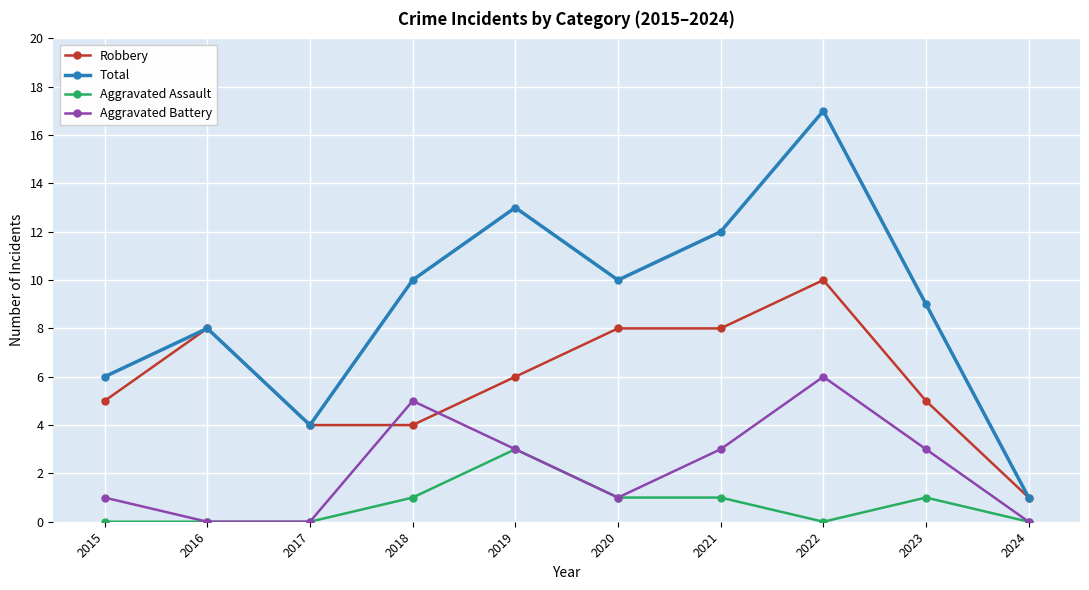

Between 2016 and 2022, which series saw the biggest shift?

Total